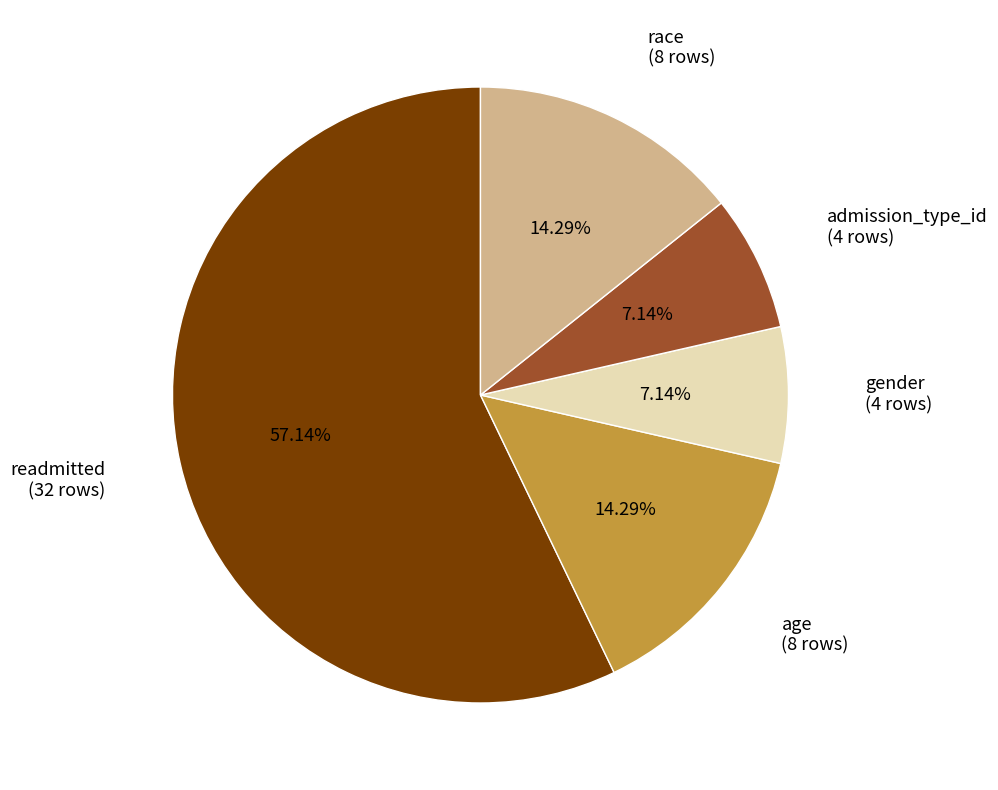

Is there any slice that represents more than half of the pie?

Yes